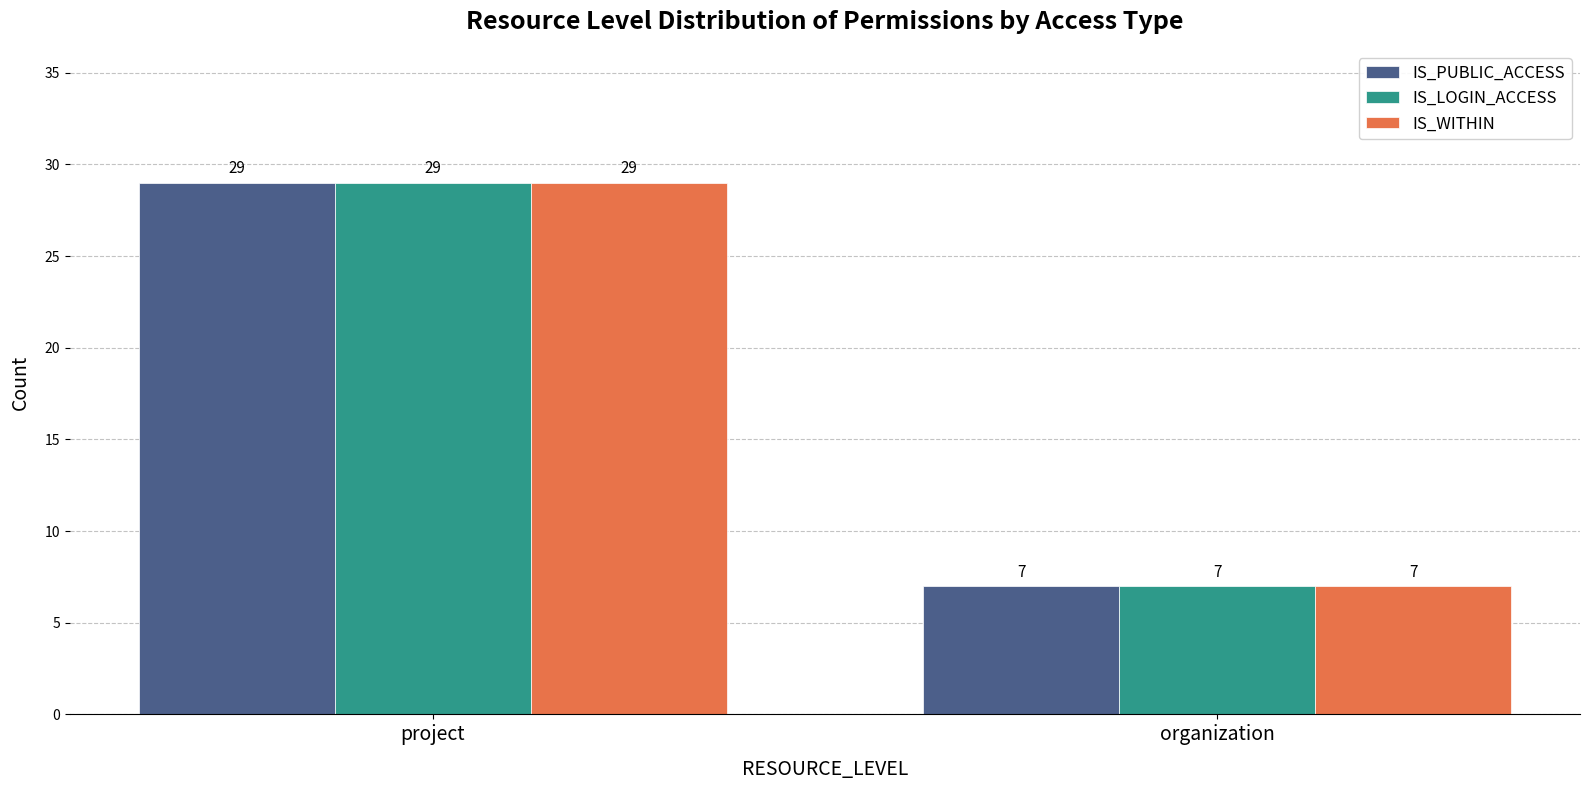

The IS_PUBLIC_ACCESS series shows 3 at organization. True or false?

False